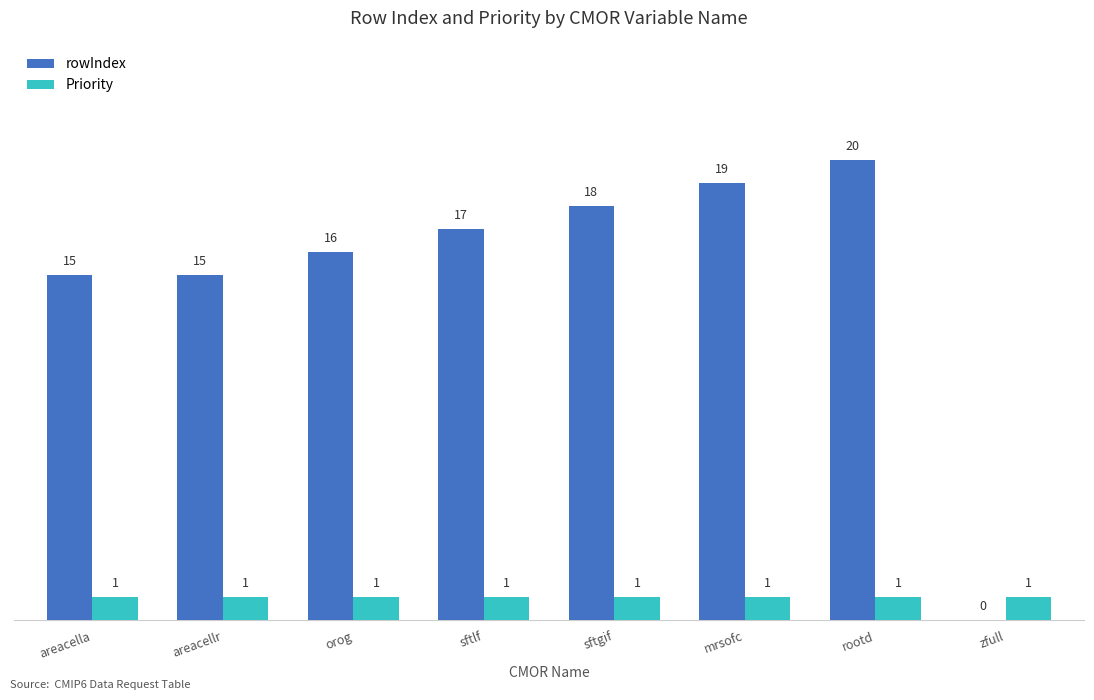

Reading left to right, extract all data points from this chart.

rowIndex: 15	15	16	17	18	19	20	0
Priority: 1	1	1	1	1	1	1	1